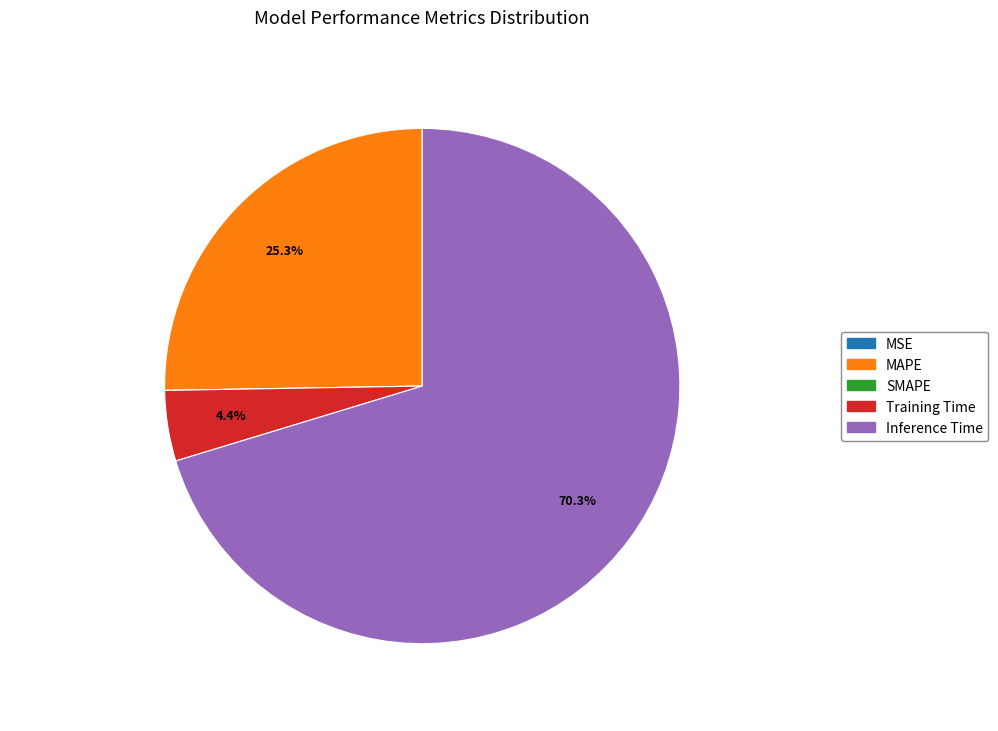

Which has a higher value, Inference Time or Training Time?

Inference Time